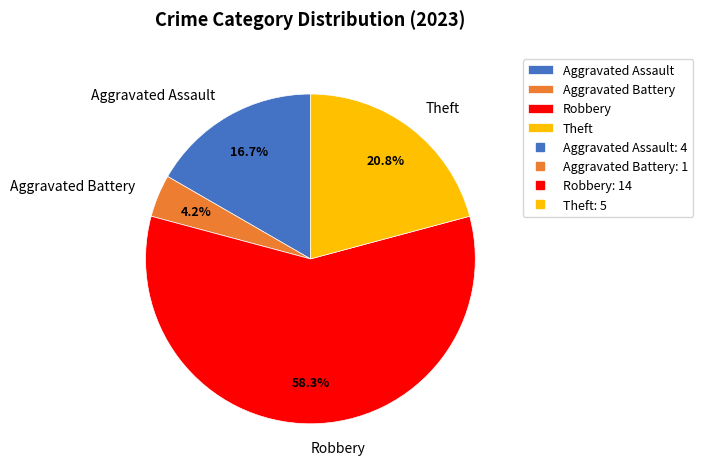

Which slice is the smallest?

Aggravated Battery